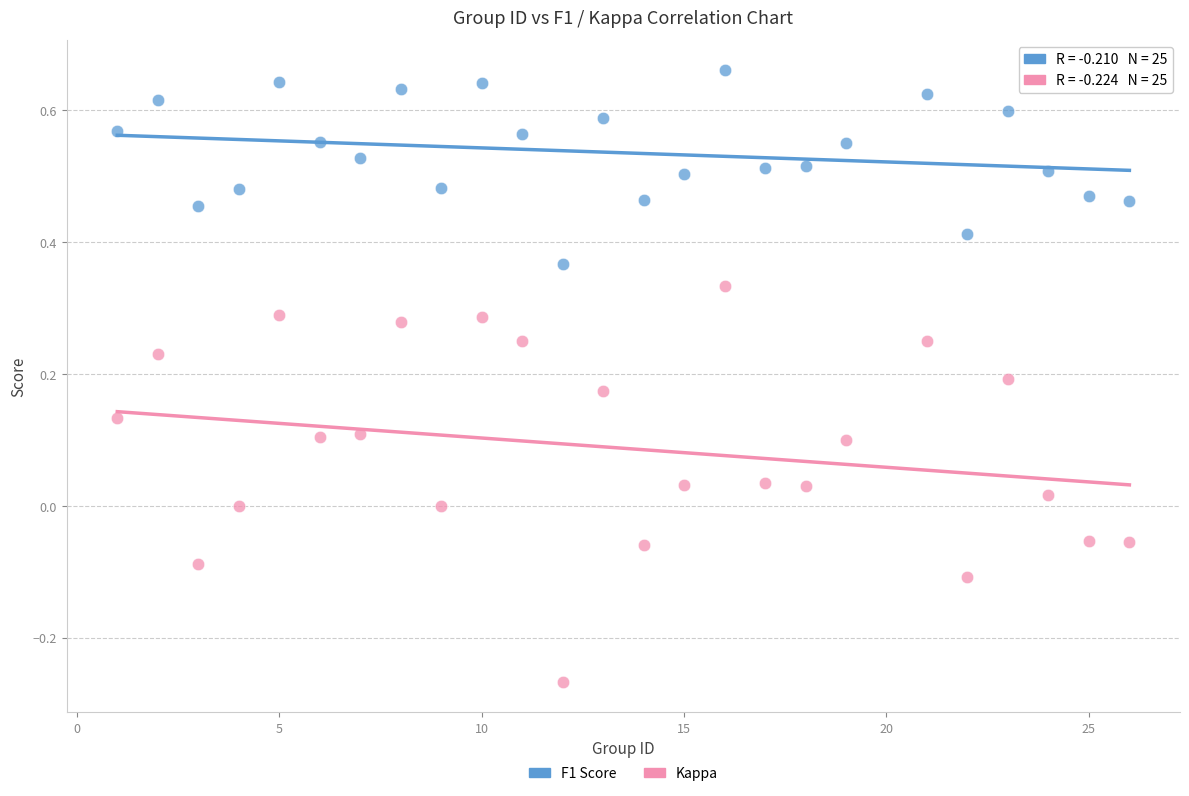

Across all data points, what is the range of Y values (max minus min)?

0.9